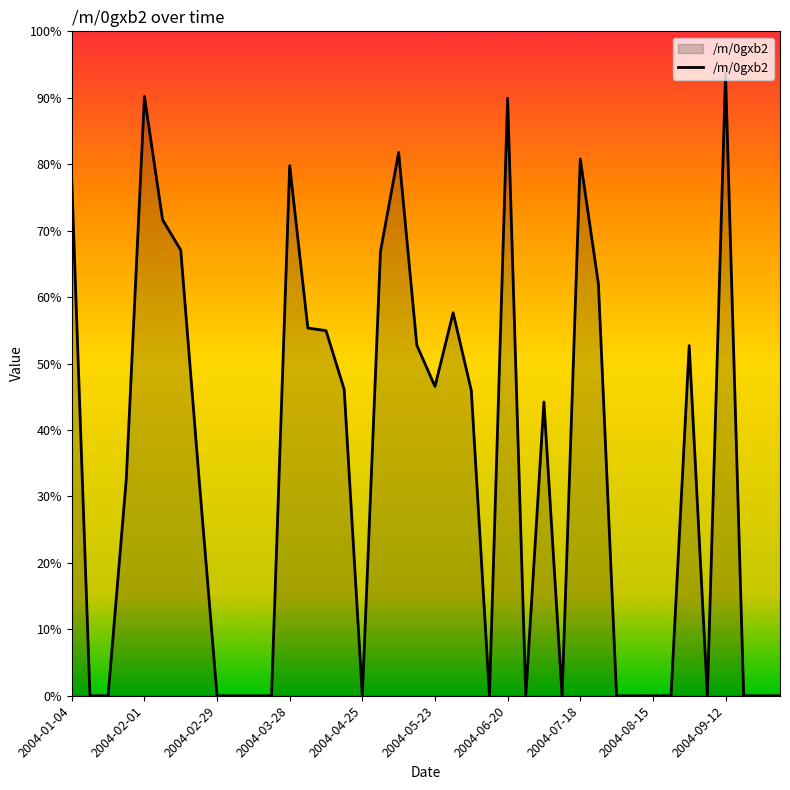

Does the chart display data point markers on the line(s)?

No